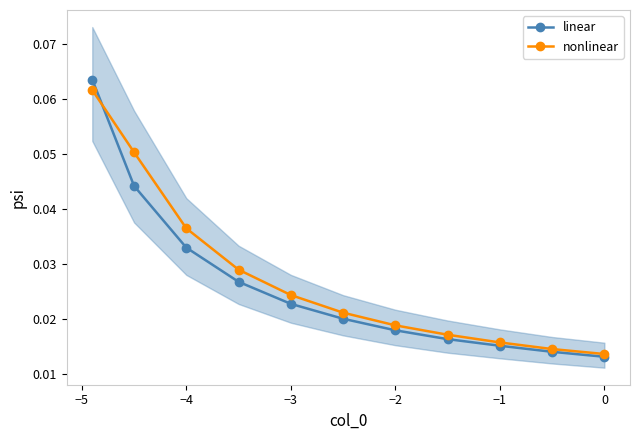

How many nonlinear values are between 0 and 1?

11